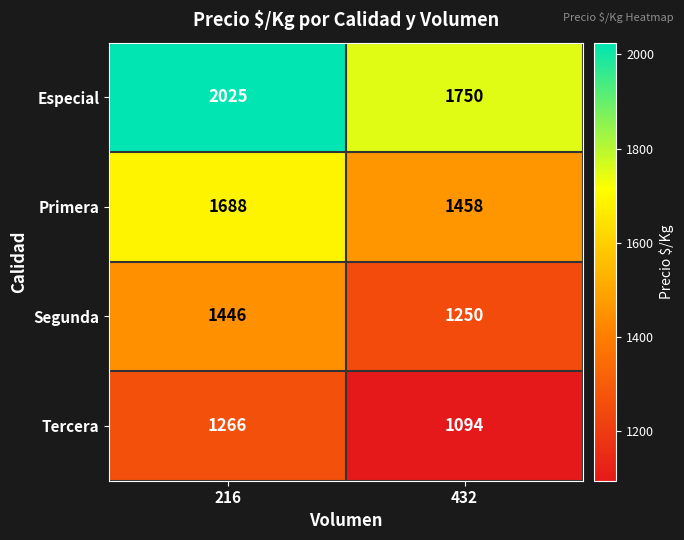

The value of Tercera at 216 is 1266. True or false?

True